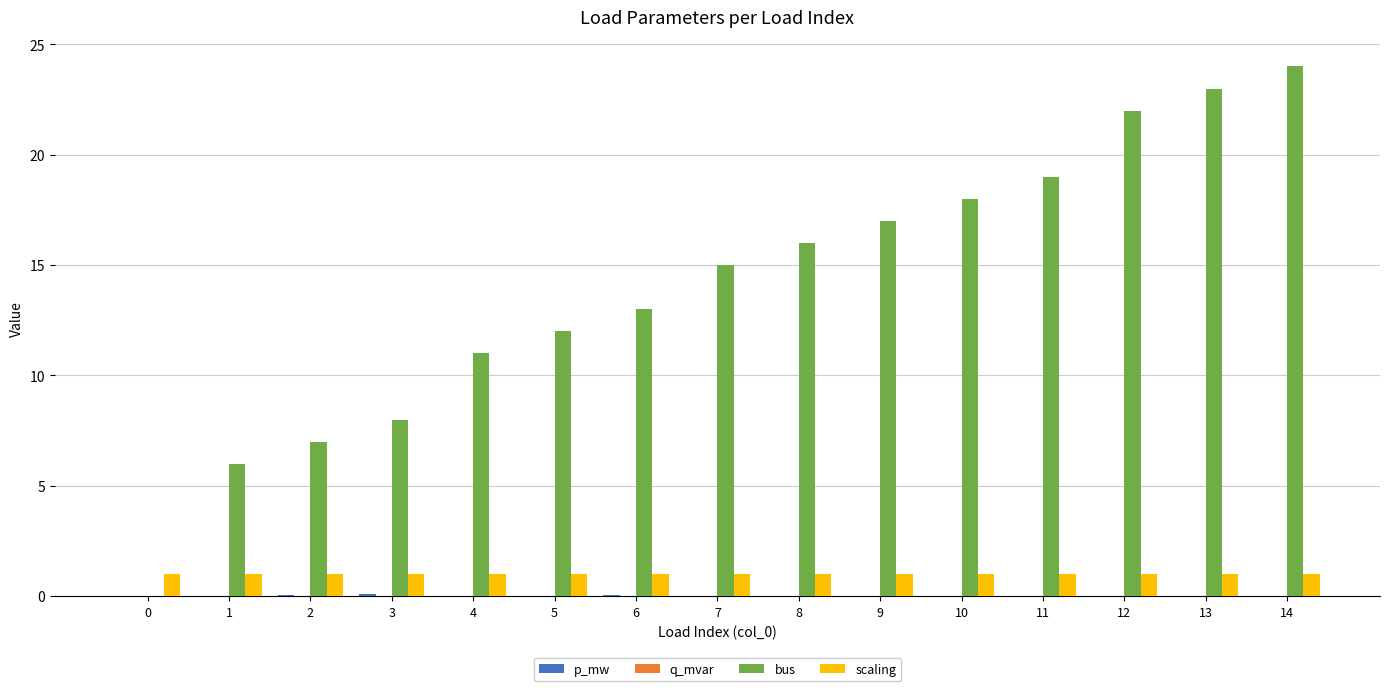

Are the bars grouped side by side (vs. stacked)?

Yes